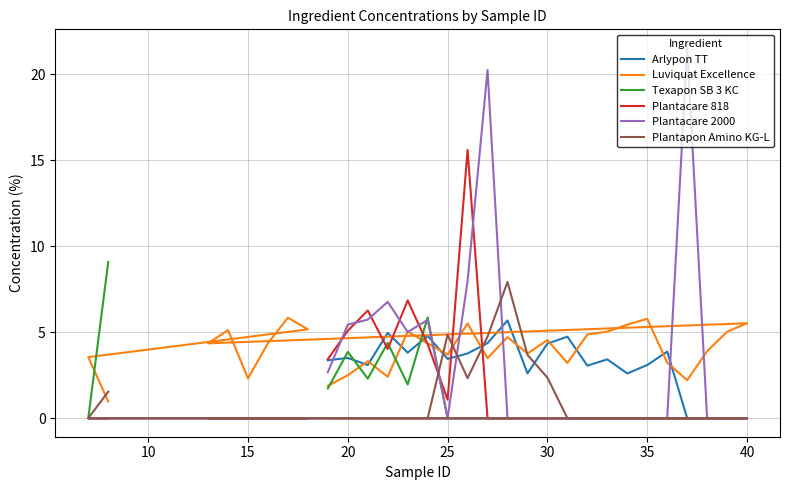

Between 5 and 21, which series saw the biggest shift?

Luviquat Excellence